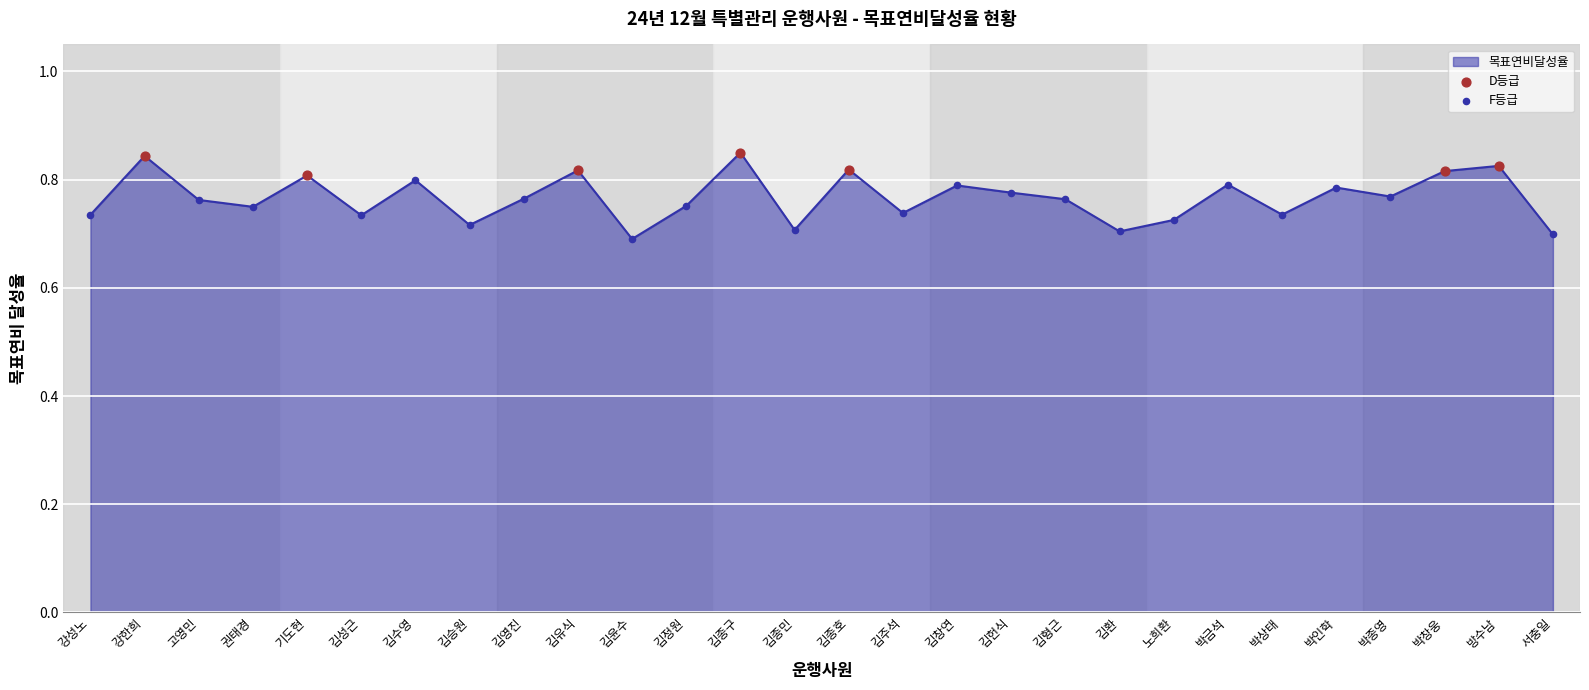

Which has a higher value, 김주석 or 기도현?

기도현